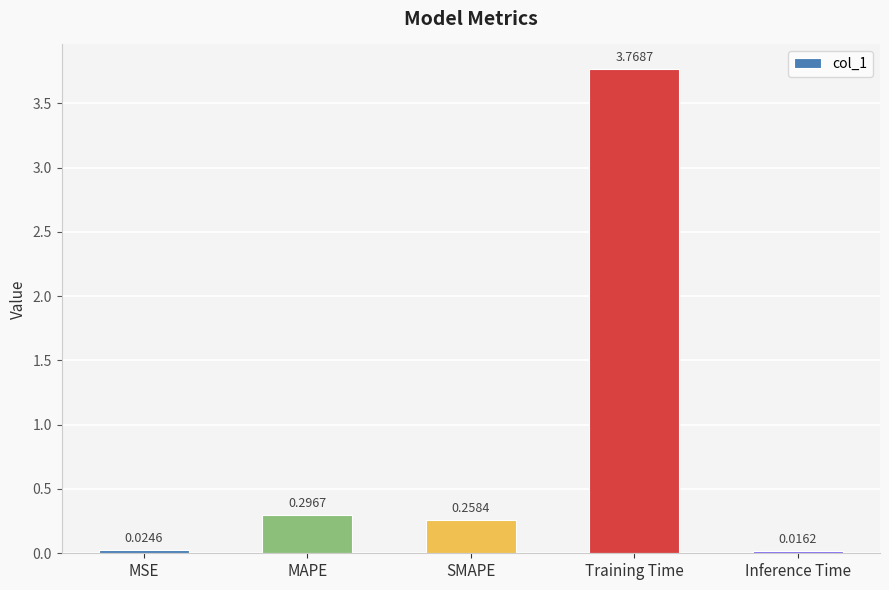

How many distinct data groups are displayed?

1